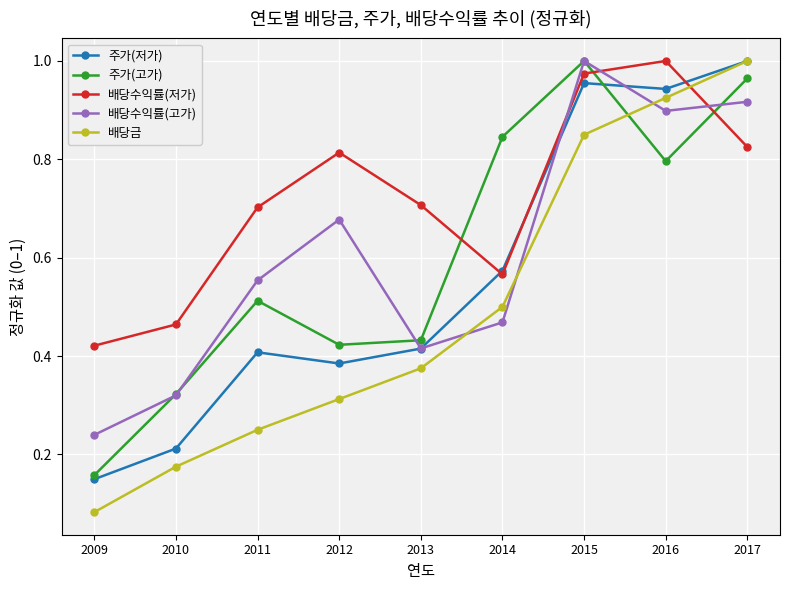

Is the value of 배당수익률(저가) at 2010 greater than the value of 배당수익률(고가) at 2012?

No